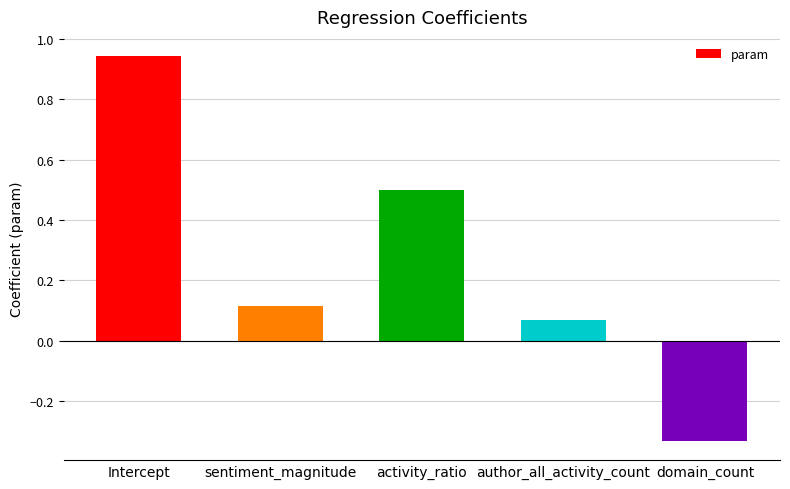

What is the sum of all values?

1.3